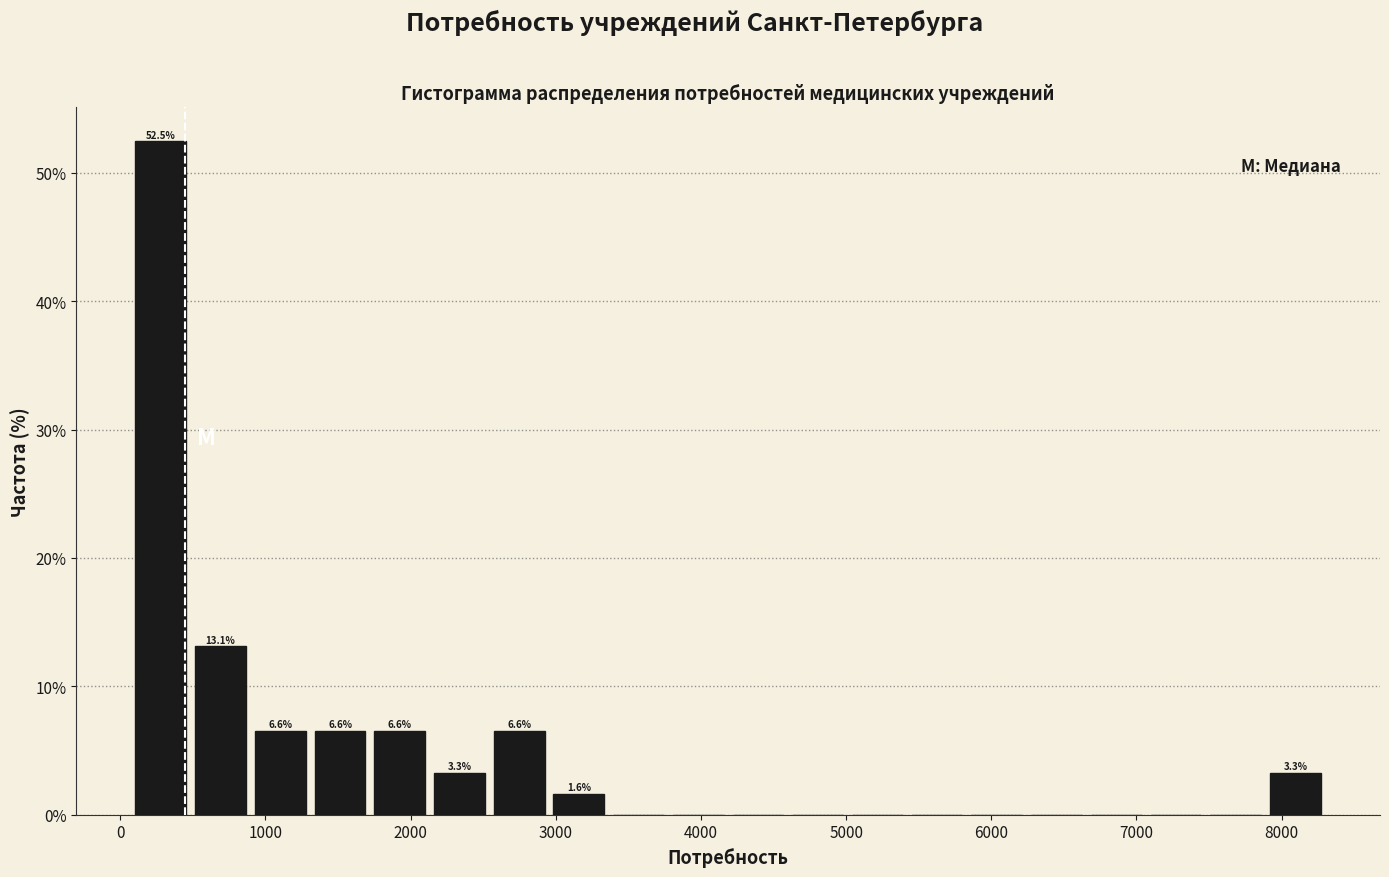

Over which range of the x-axis is the bar tallest?

100 to 500